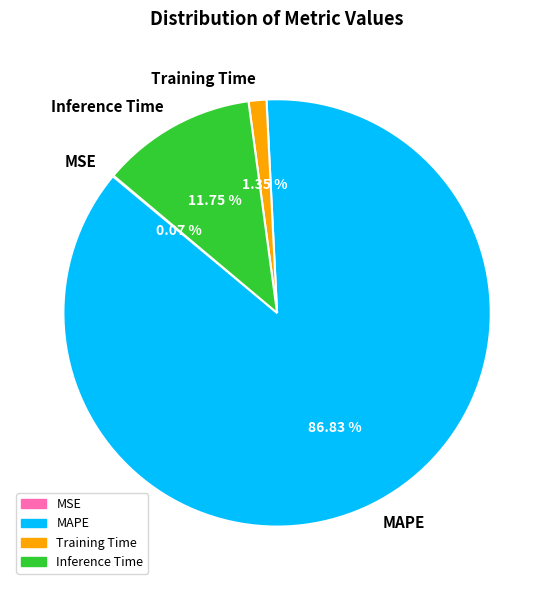

Is MAPE the majority of the pie?

Yes